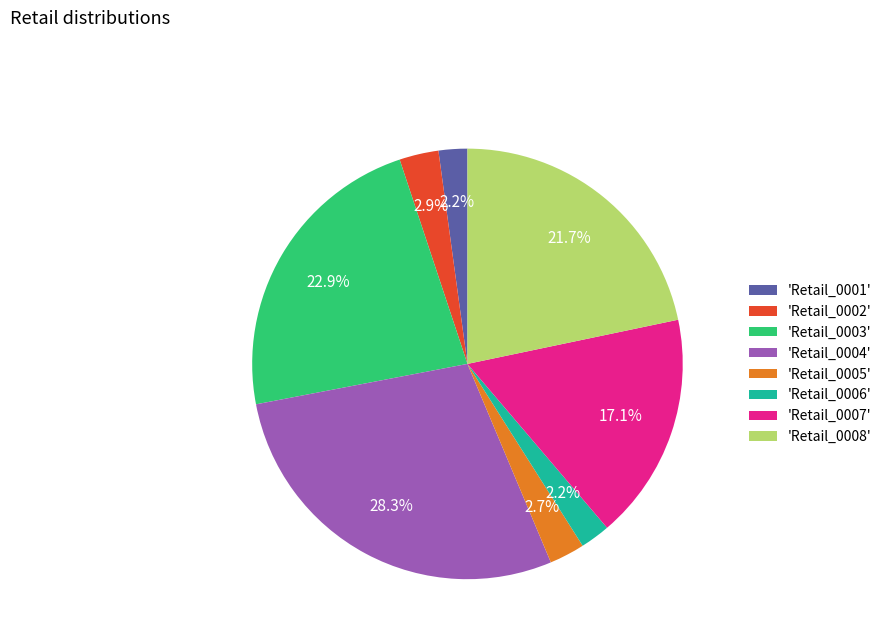

Is there any slice that represents more than half of the pie?

No